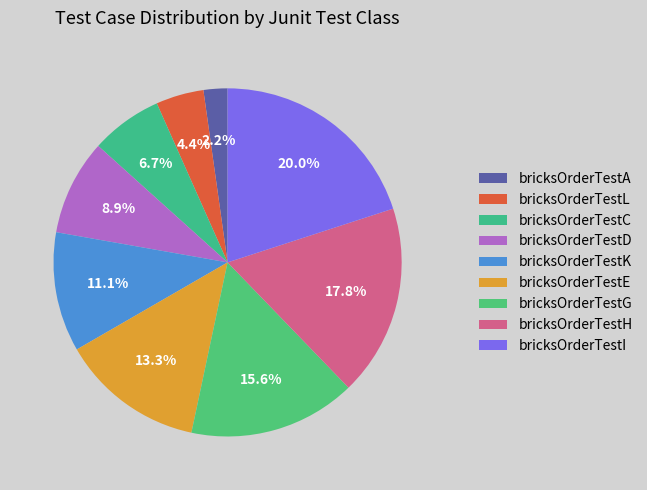

Rank the categories by value from highest to lowest.

bricksOrderTestI, bricksOrderTestH, bricksOrderTestG, bricksOrderTestE, bricksOrderTestK, bricksOrderTestD, bricksOrderTestC, bricksOrderTestL, bricksOrderTestA